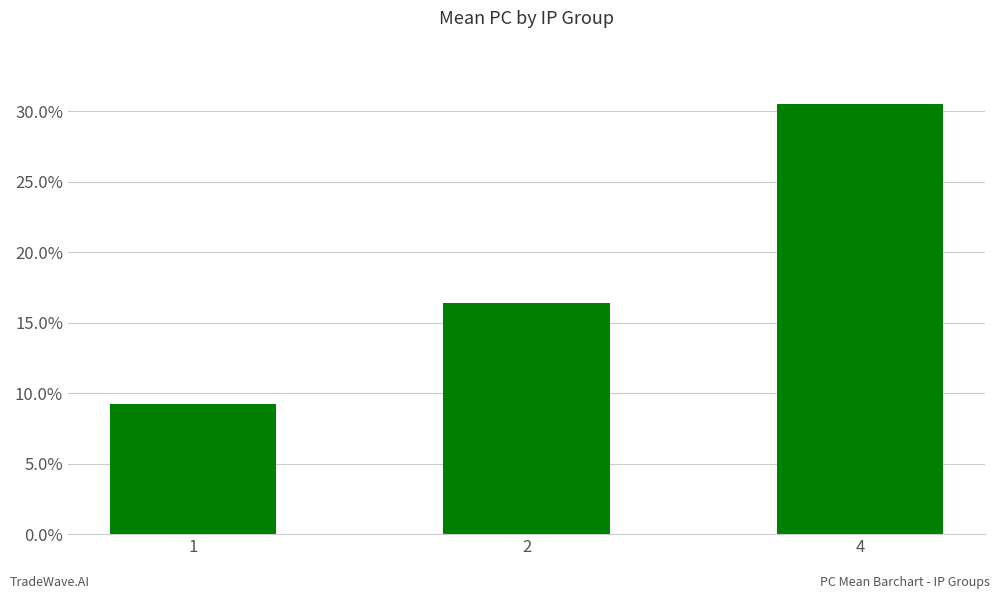

What is the greatest value displayed?

30.5